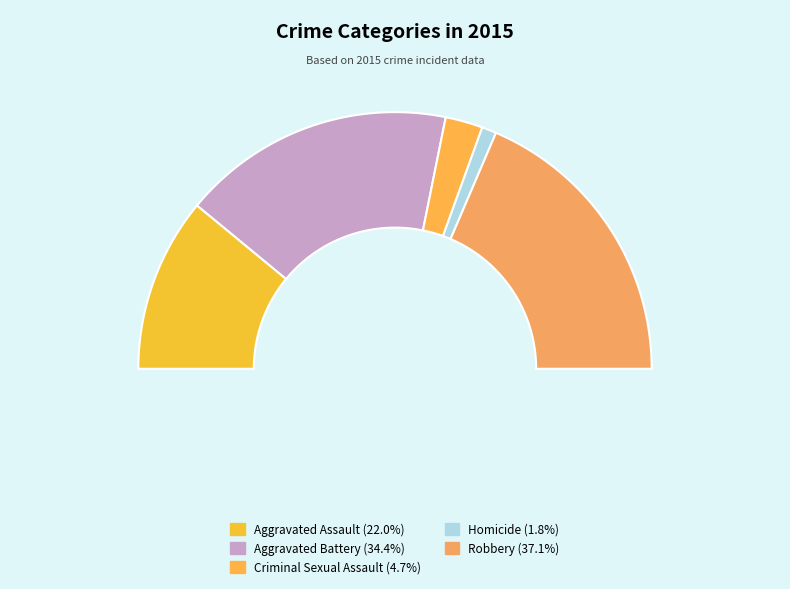

Is there any slice that represents more than half of the pie?

No